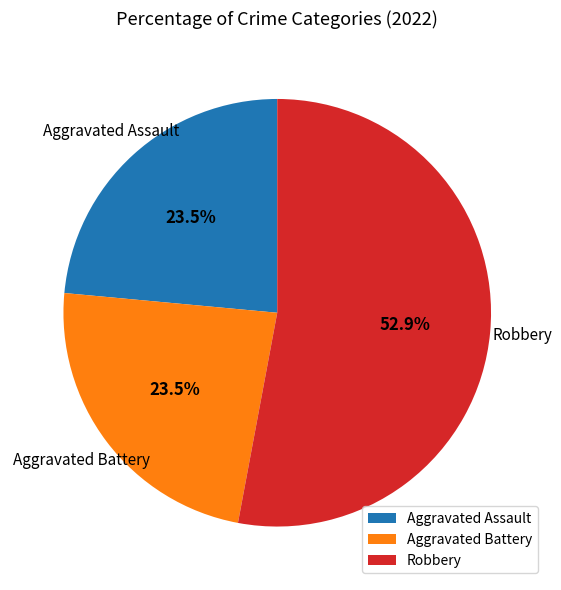

Is the sum of Aggravated Assault and Aggravated Battery greater than half?

No